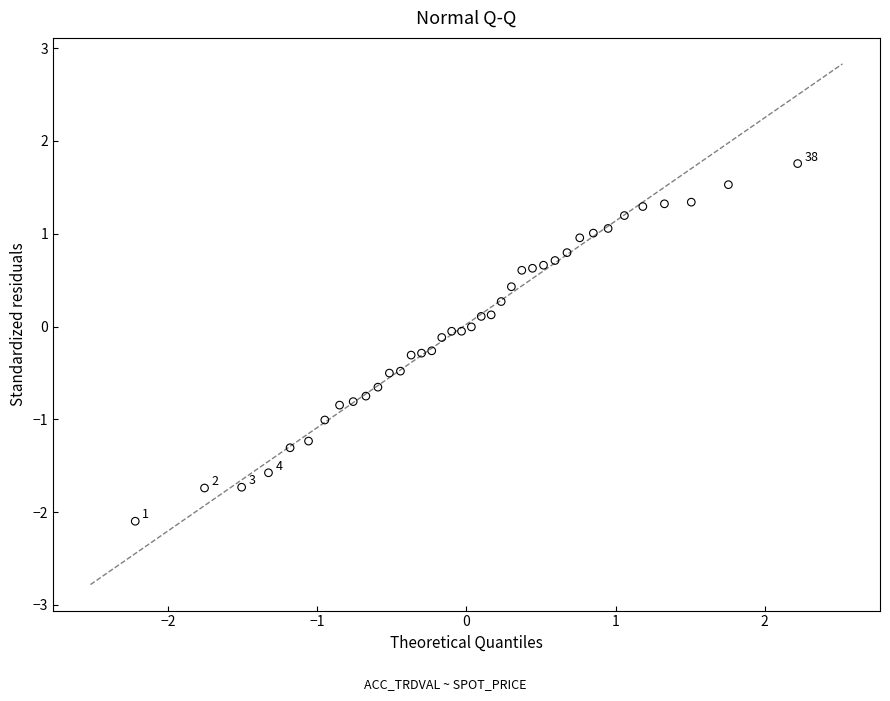

What is the range of Y values (max minus min)?

3.9